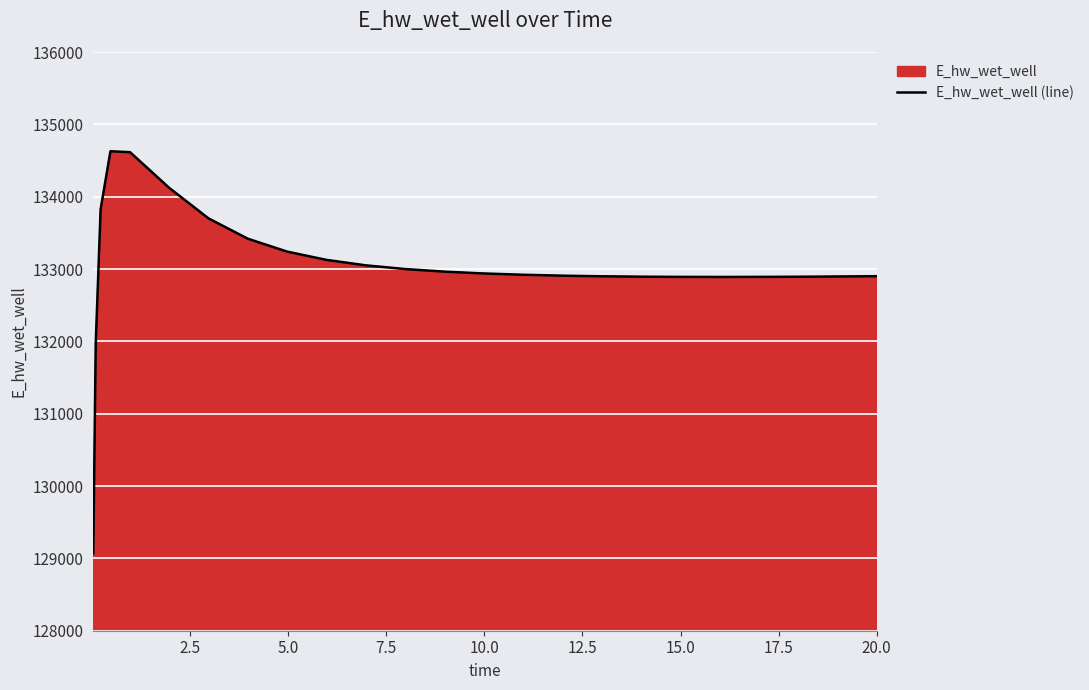

What is the difference between the maximum and minimum values?

5557.6